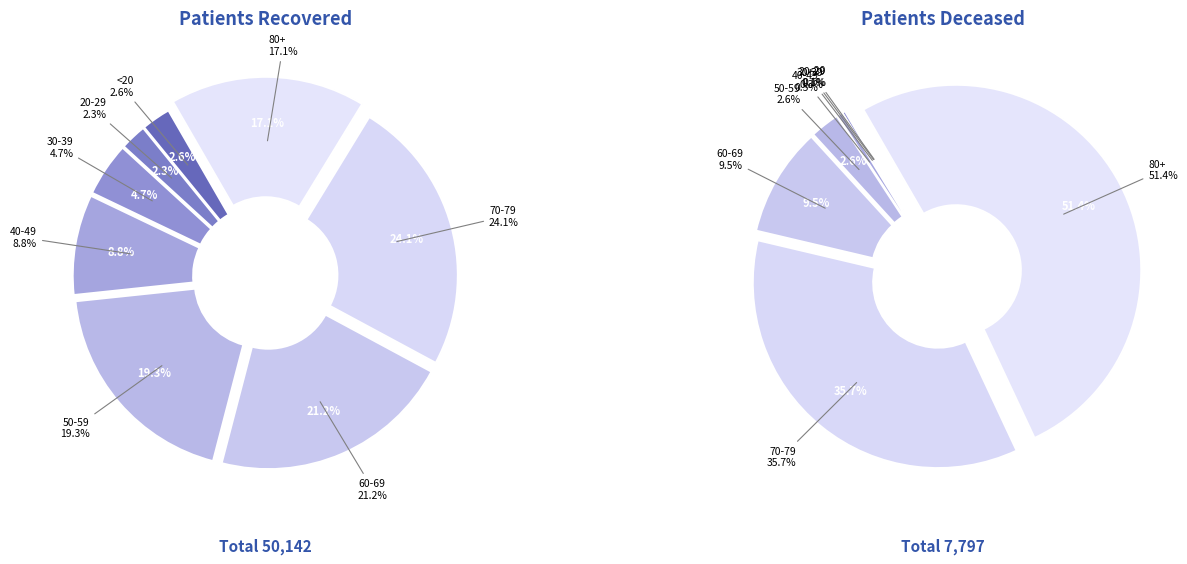

How many segments does this pie chart have?

16